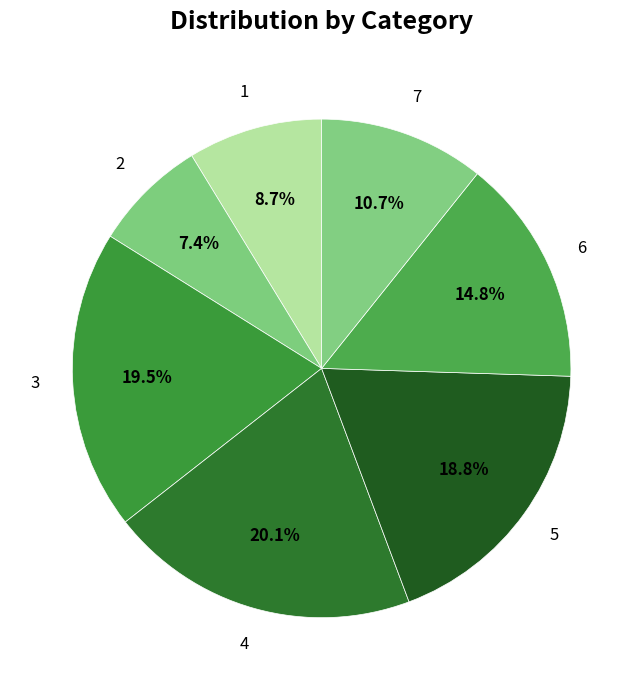

What percentage is NOT represented by 4?

79.9%